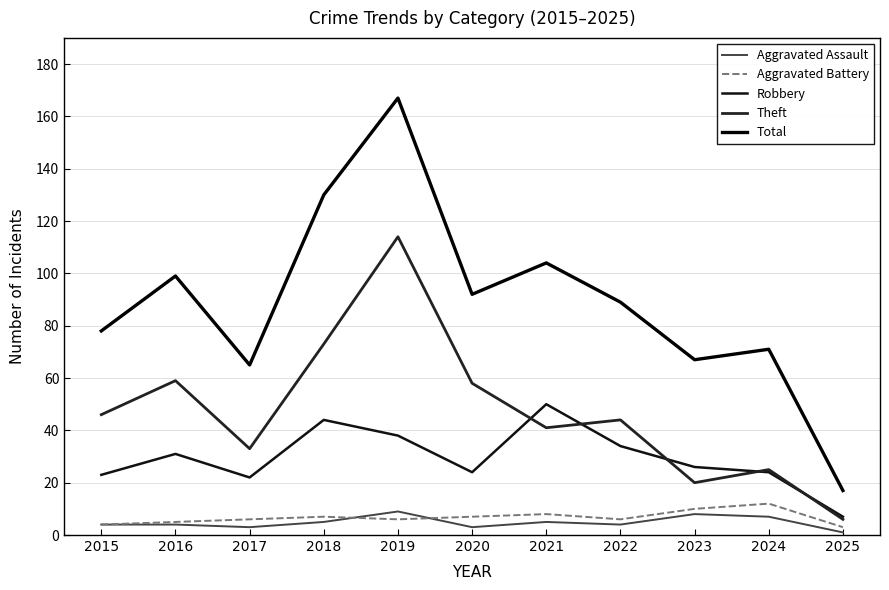

Which series has the largest total across all categories?

Total